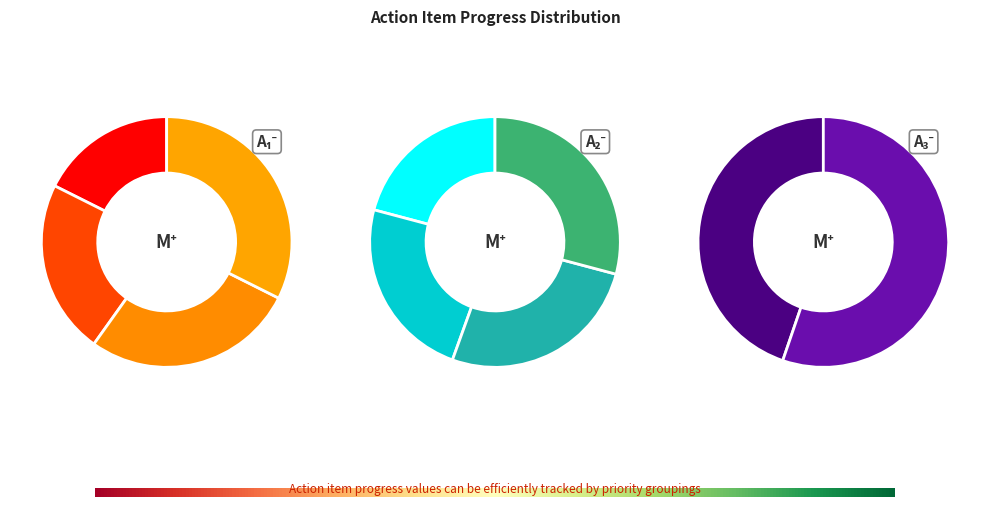

Is it true that AI006 is 19% of the pie?

False